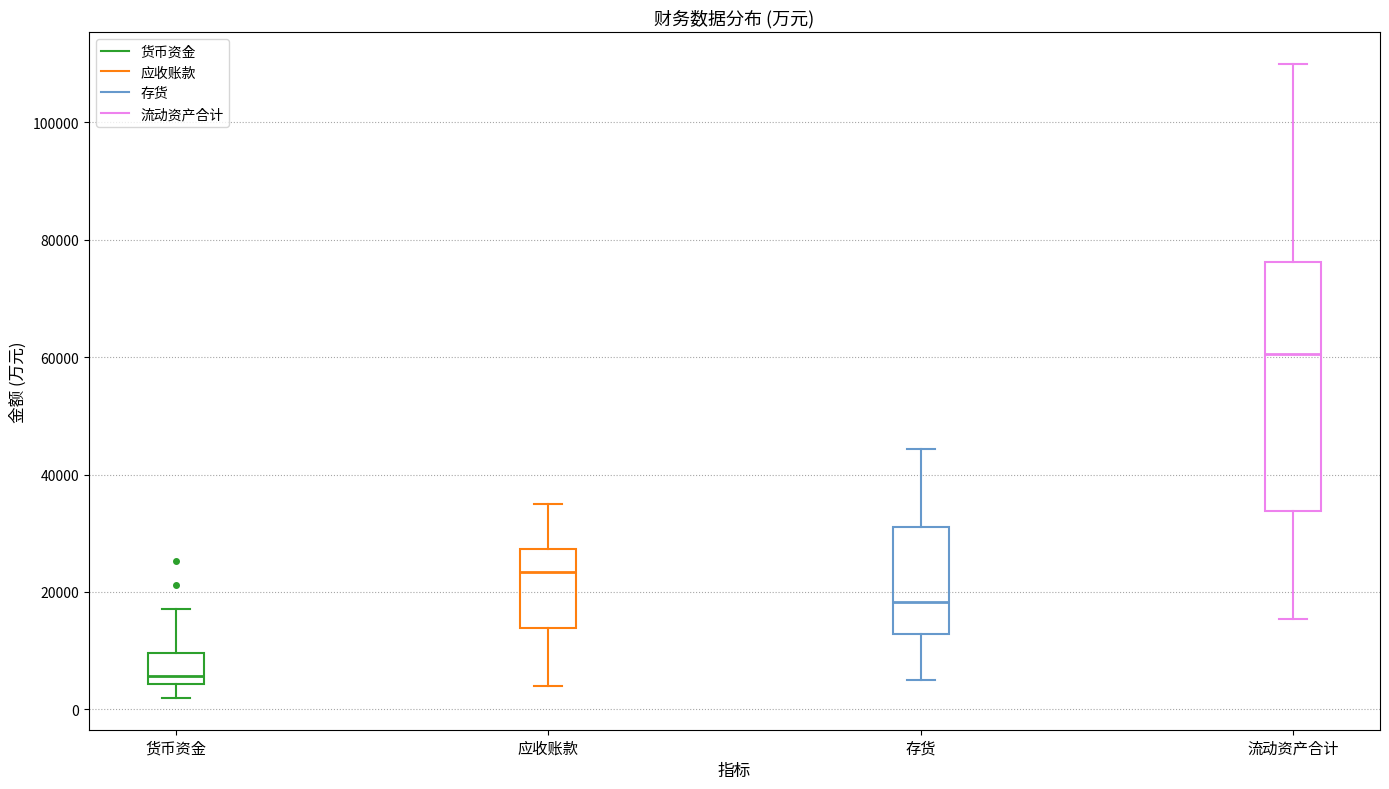

Which box is the tallest, from its lower edge to its upper edge?

流动资产合计